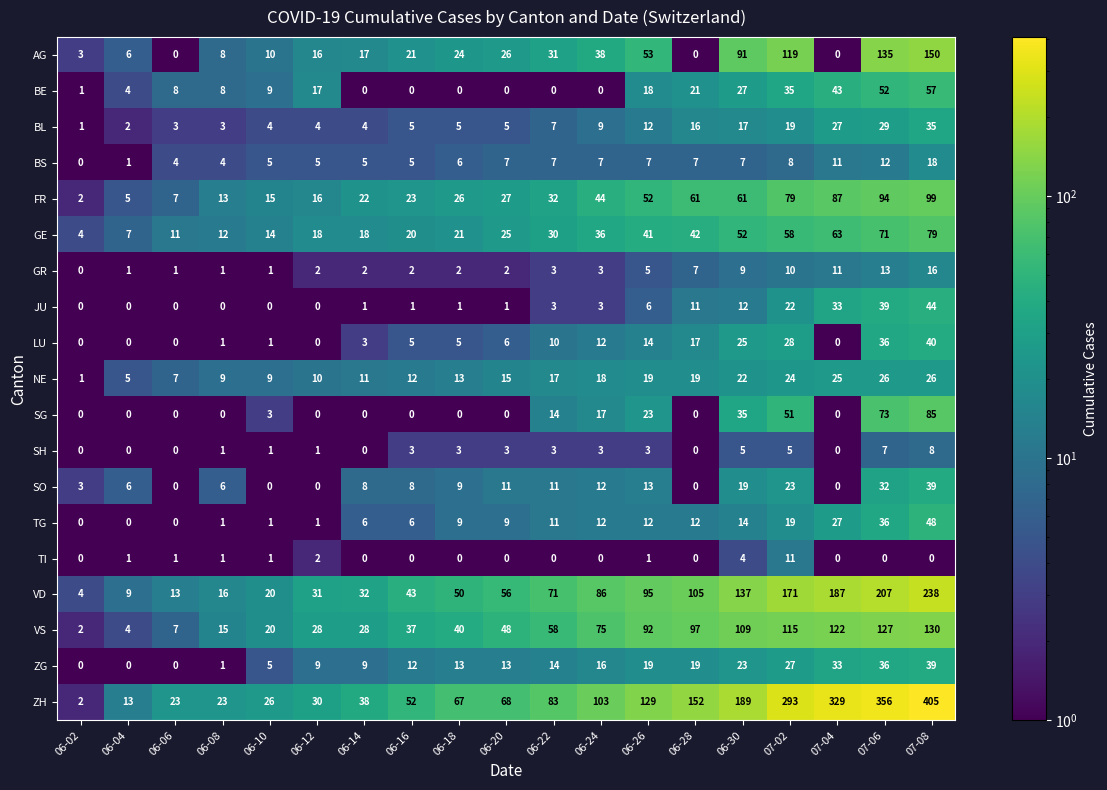

What is the spread (max minus min) of values at 06-20?

68